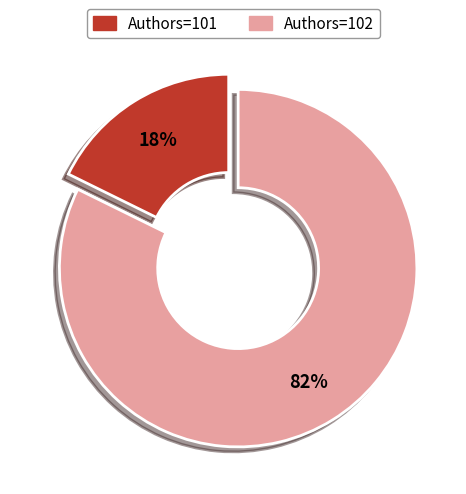

Is there a majority slice in this chart?

Yes